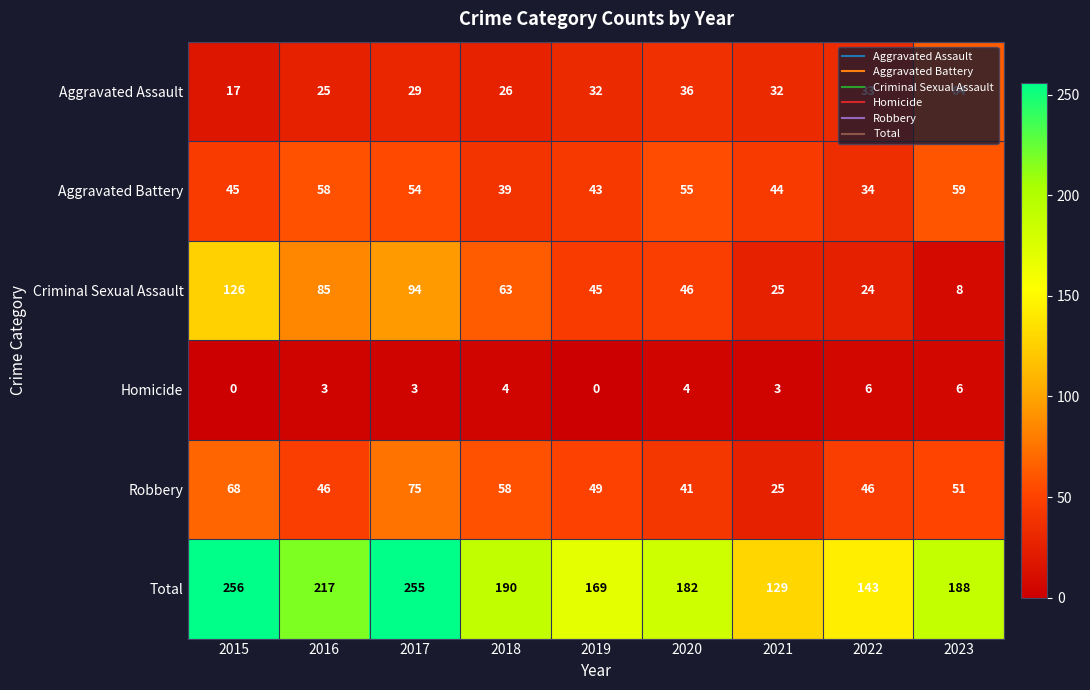

What is the spread (max minus min) of values at 2017?

252